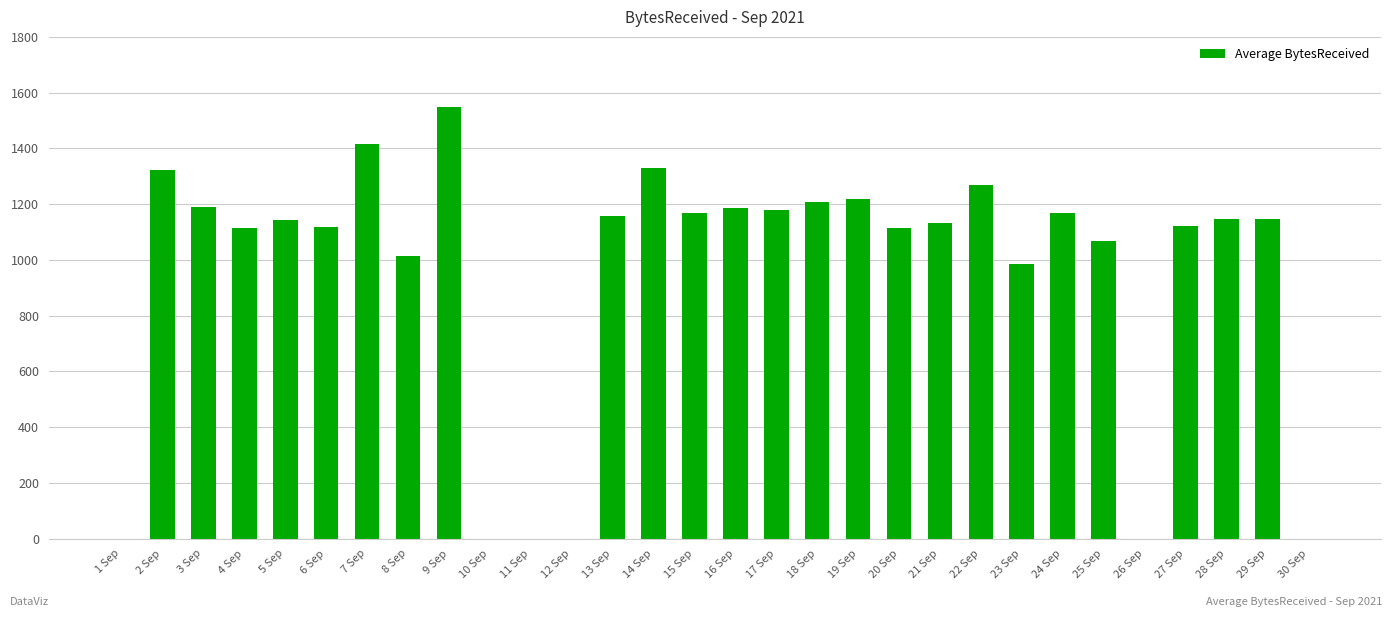

The chart shows a value of 1169.6 at 24 Sep. True or false?

True